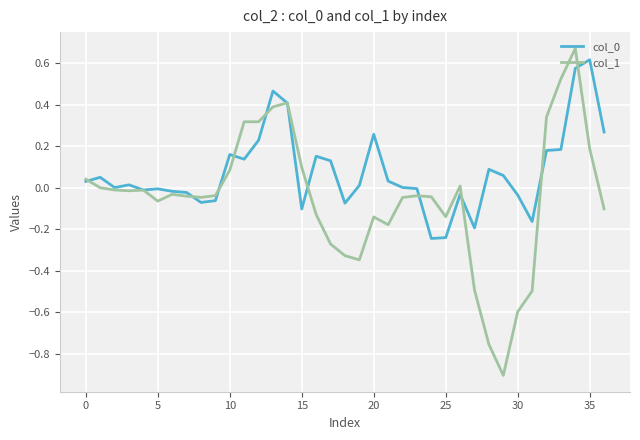

What is the minimum value shown in the chart?

-0.9